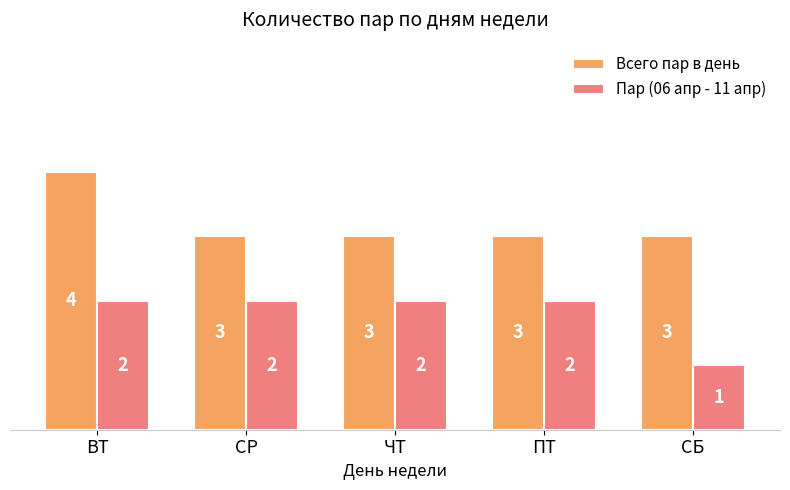

What are all the series names shown in the legend?

Всего пар в день, Пар (06 апр - 11 апр)